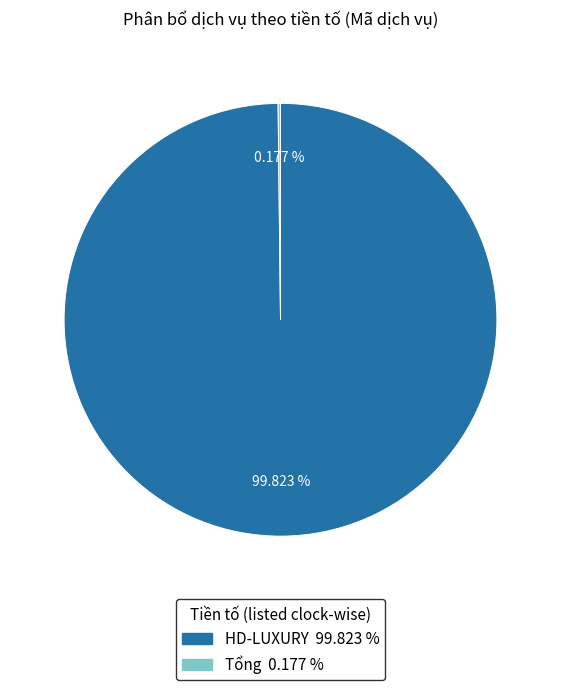

Which slice is the largest?

HD-LUXURY